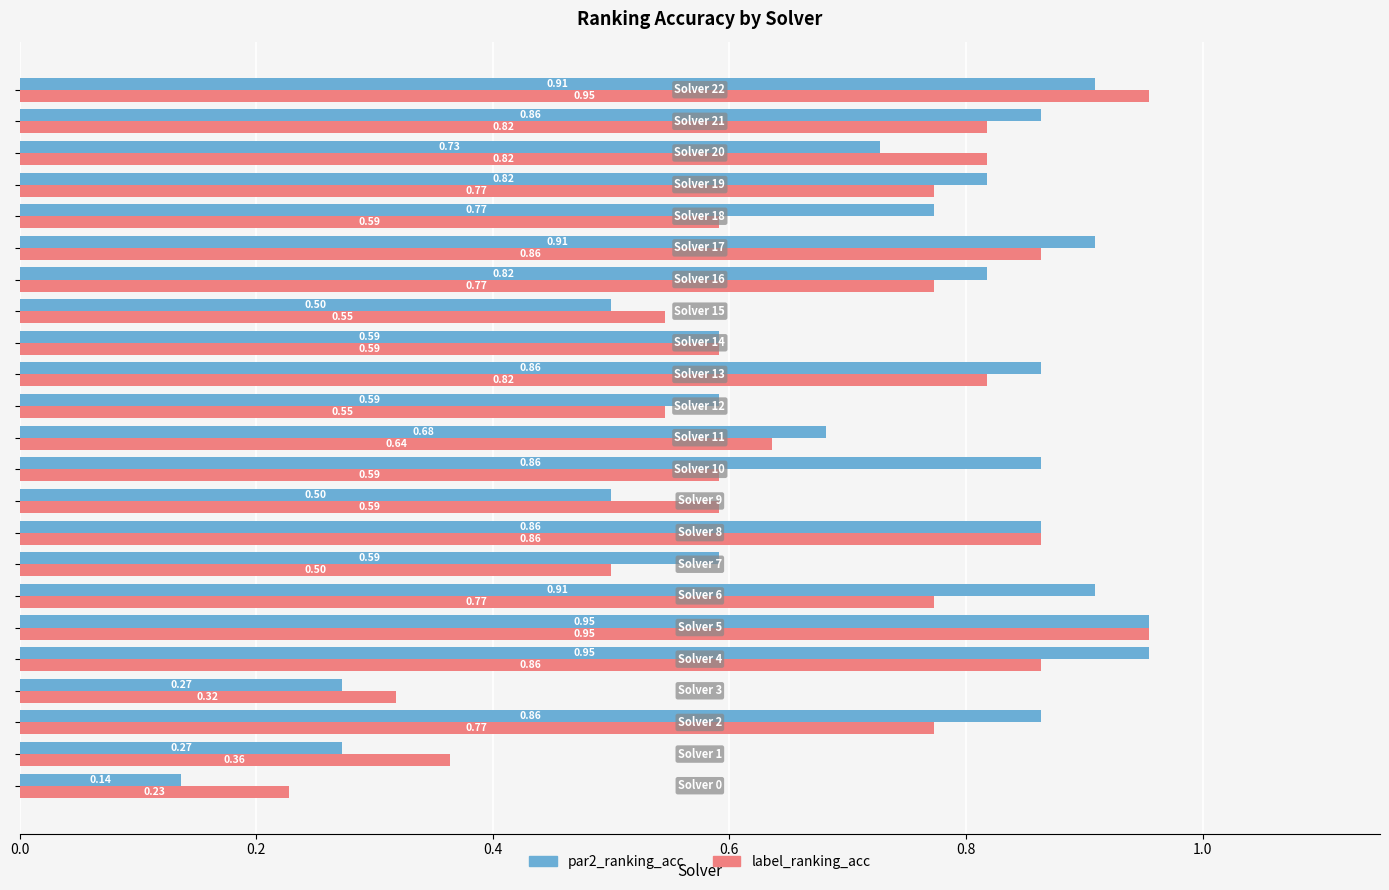

What is the sum of all par2_ranking_acc values?

16.2